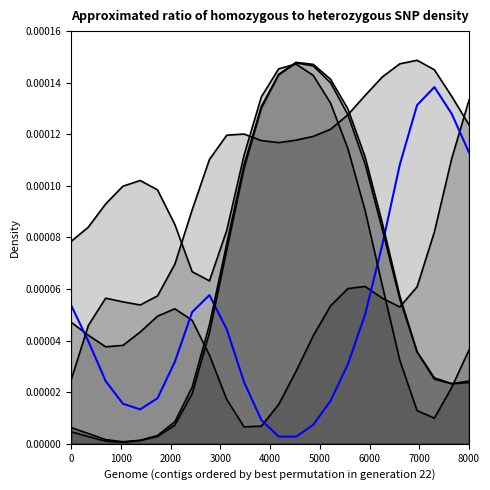

How many lines are shown in the chart?

6